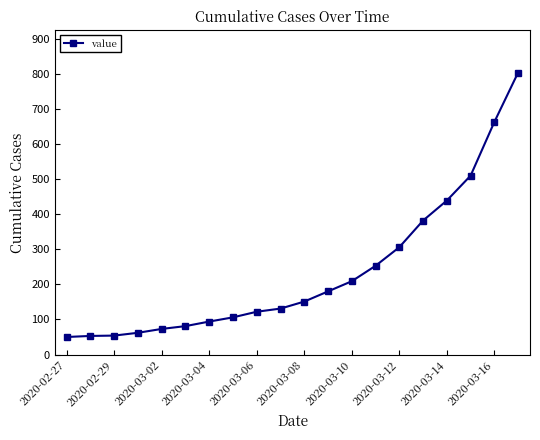

How many data points are less than 151?

10